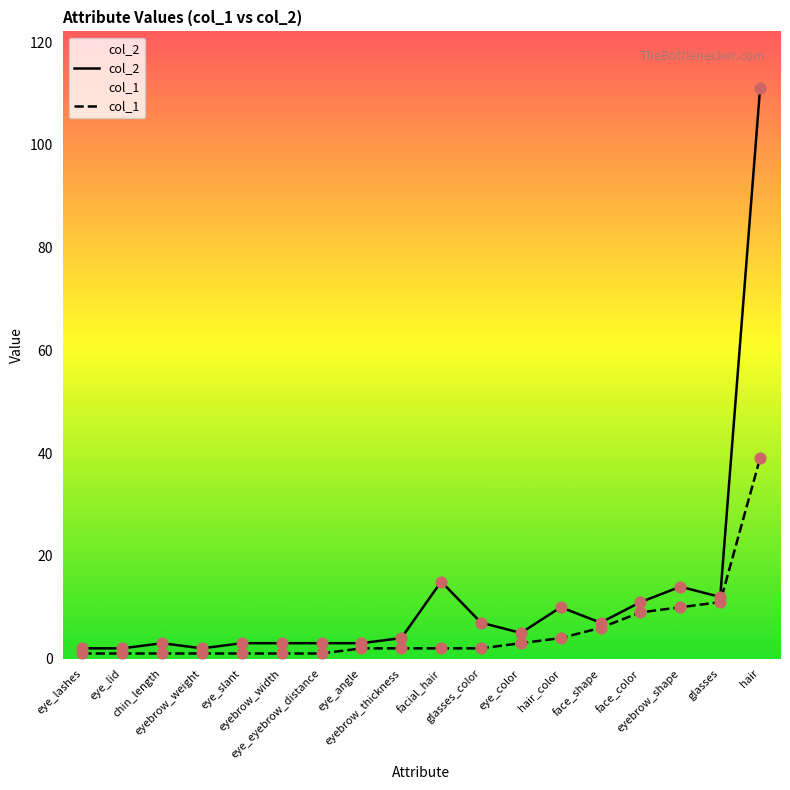

At which category is the sum across all series the highest?

hair